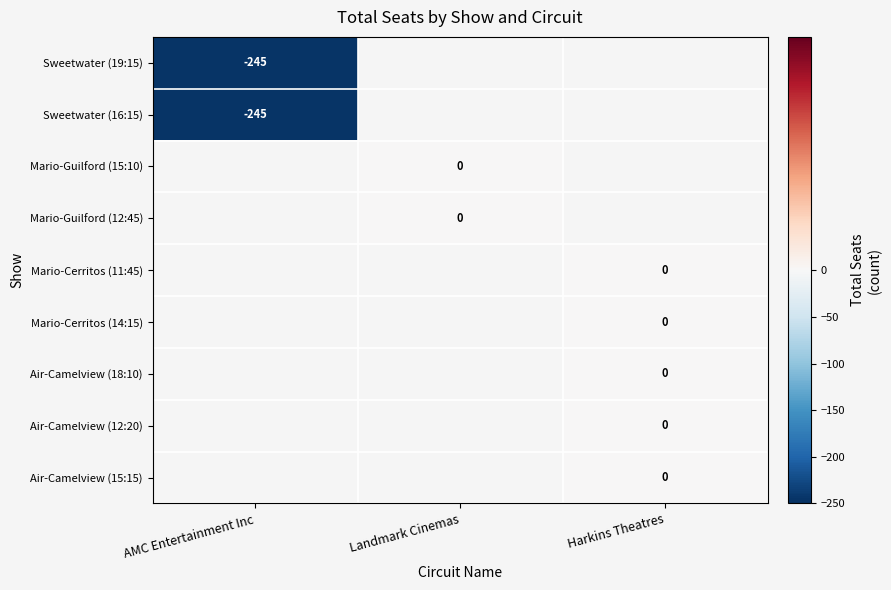

At how many categories does at least one series exceed -206?

2